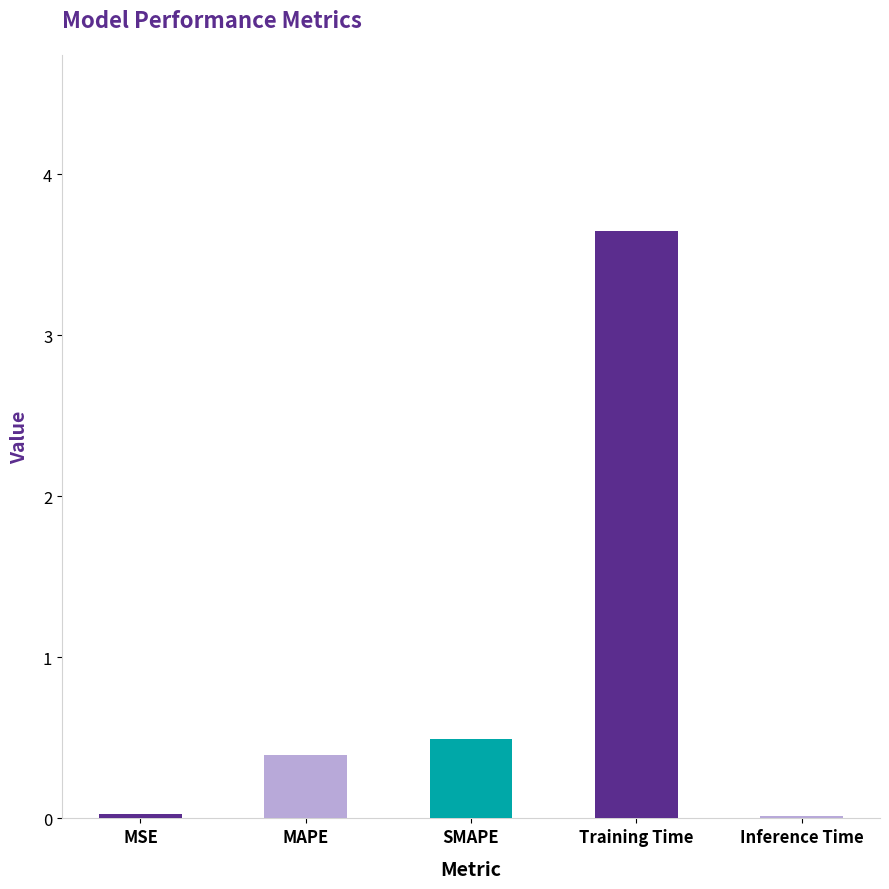

What is the change in value from MAPE to SMAPE?

+0.1